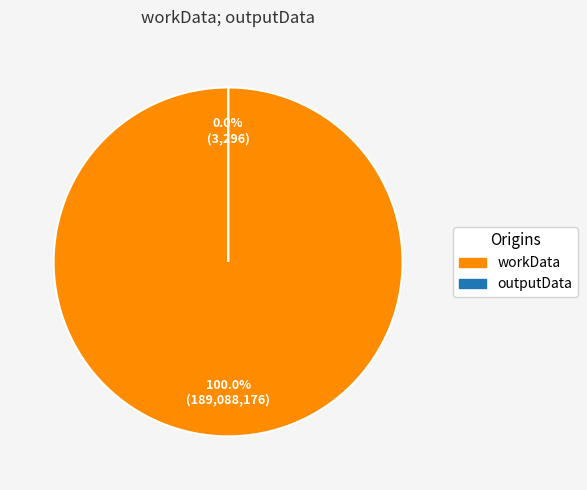

Which slice is the smallest?

outputData